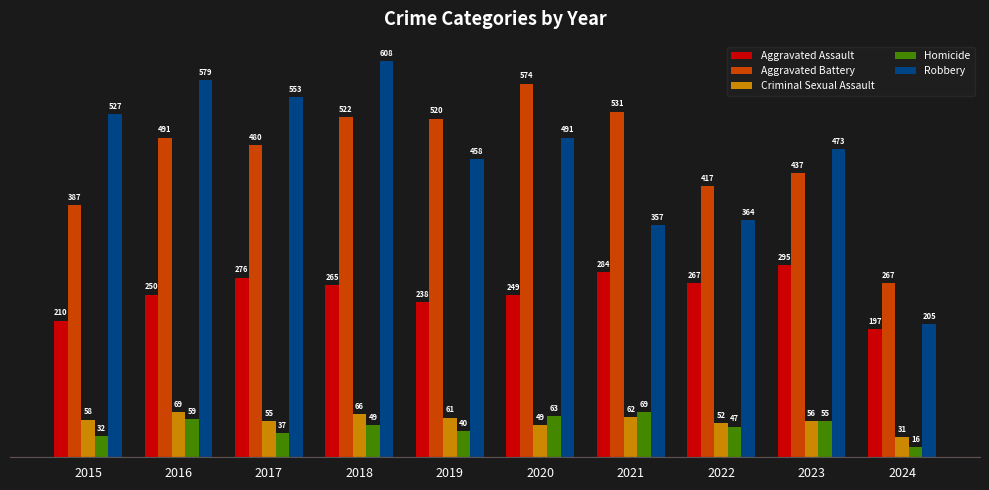

Which series has the widest spread of values?

Robbery